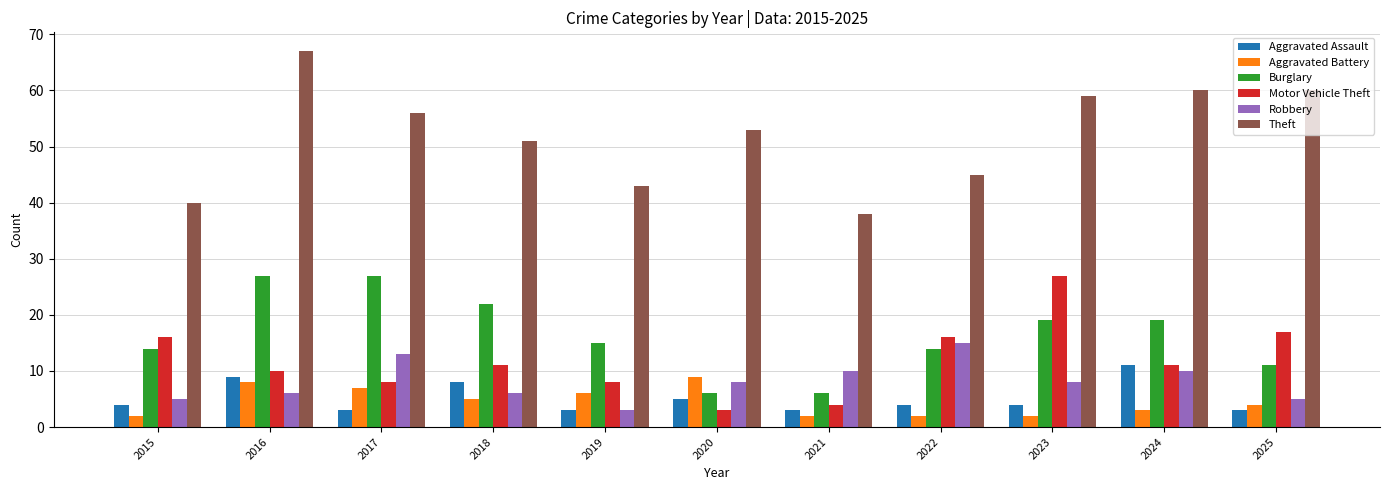

What is the spread (max minus min) of values at 2022?

43